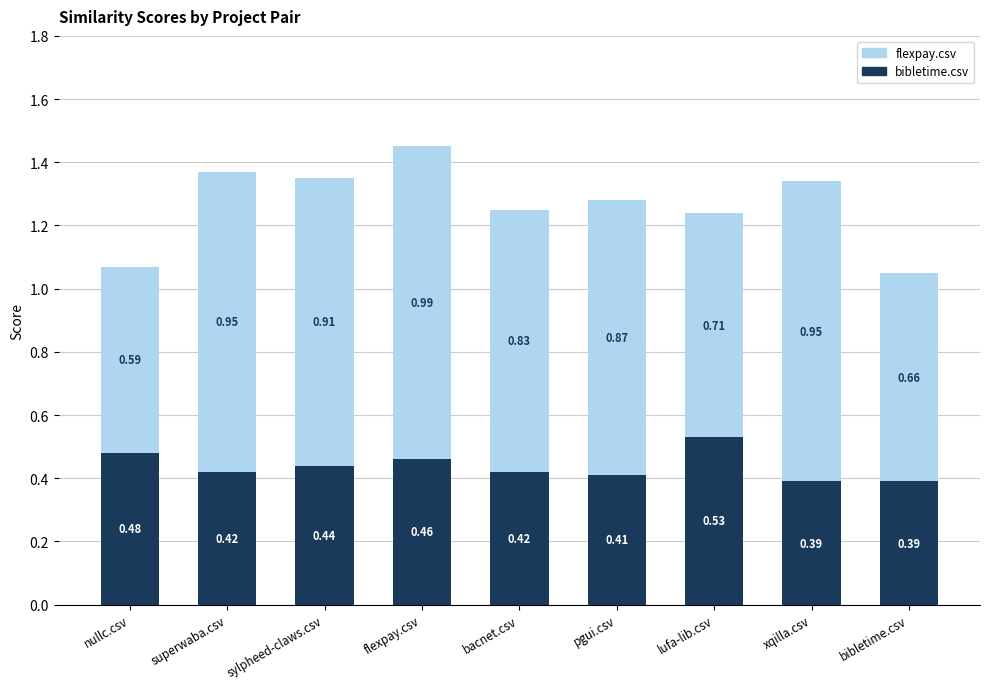

What is the sum of all bibletime.csv values?

3.9